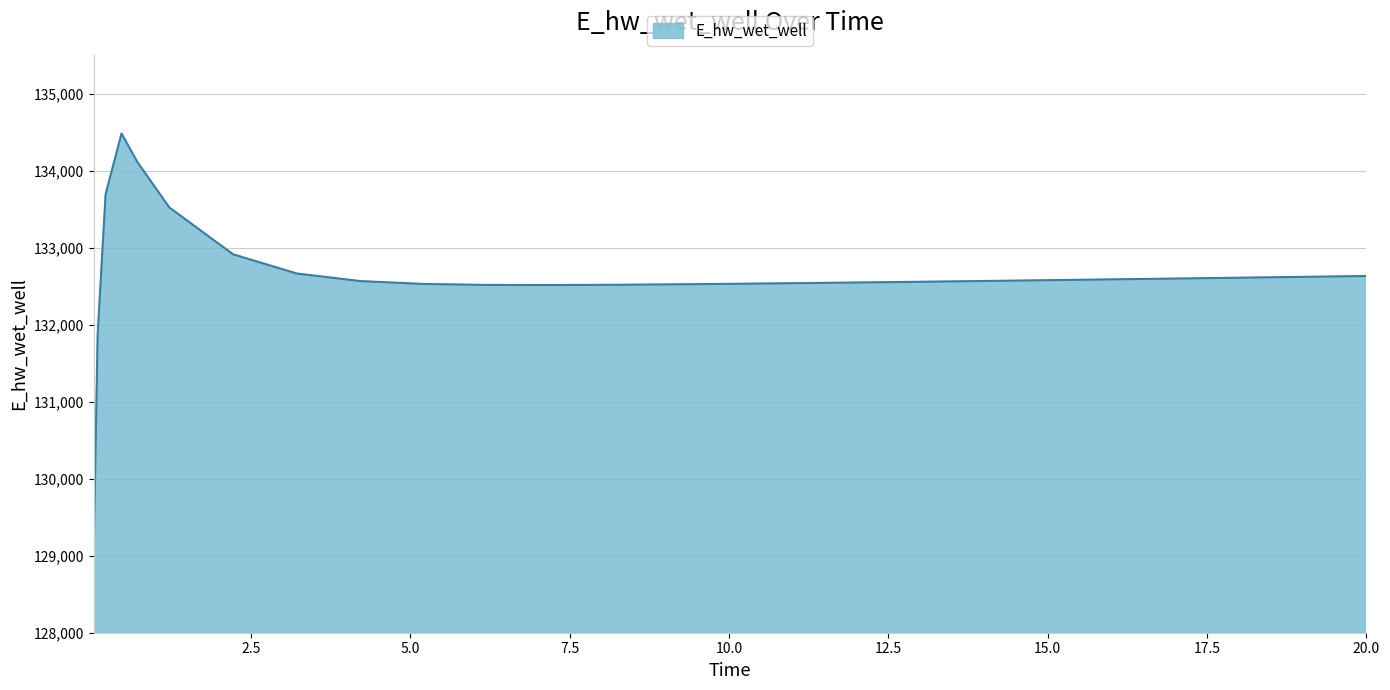

What is the greatest value displayed?

134481.1